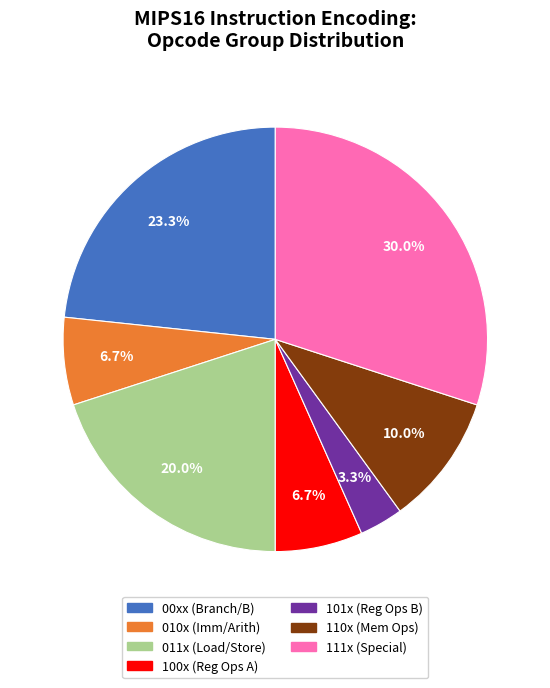

Is there a majority slice in this chart?

No